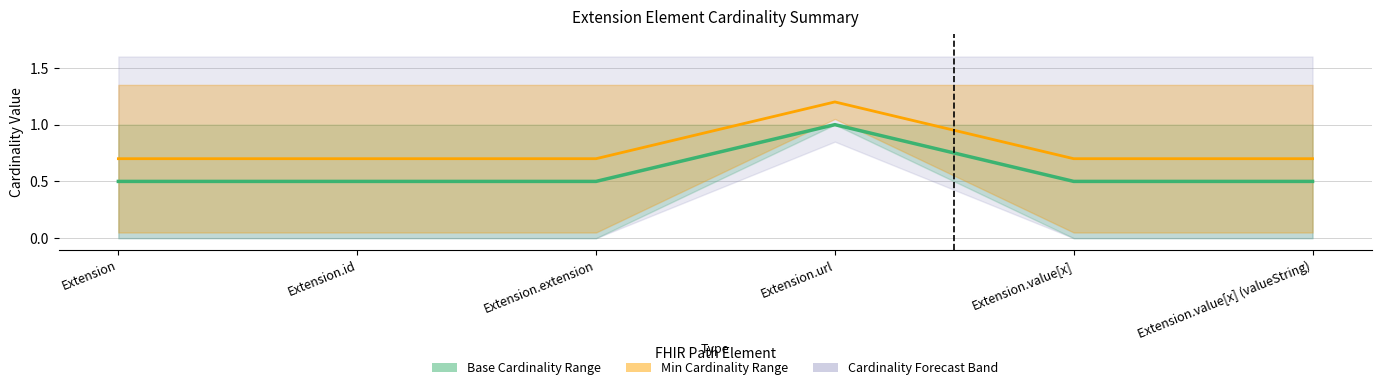

True or false: Base Midpoint and Min Midpoint cross at least once.

False